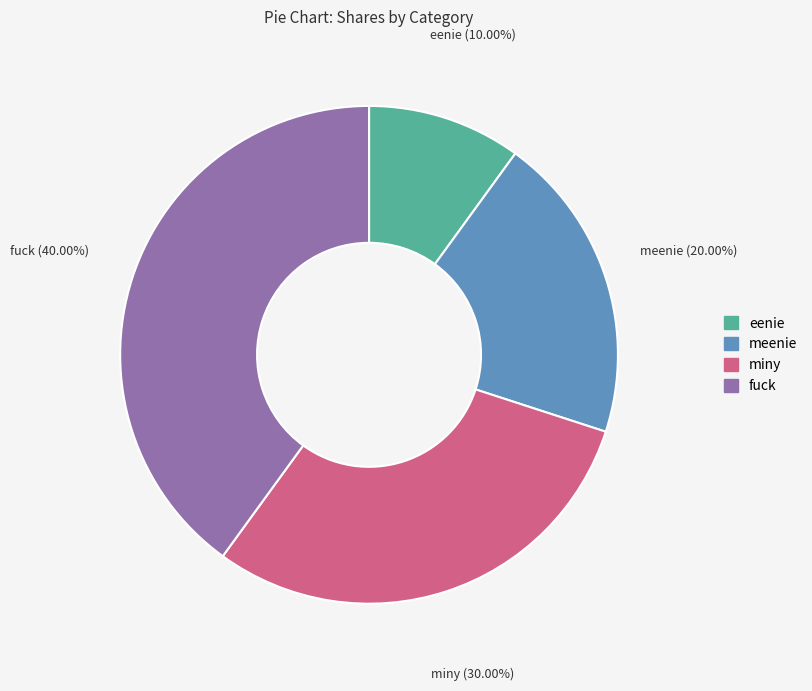

Does meenie account for over 50% of the chart?

No